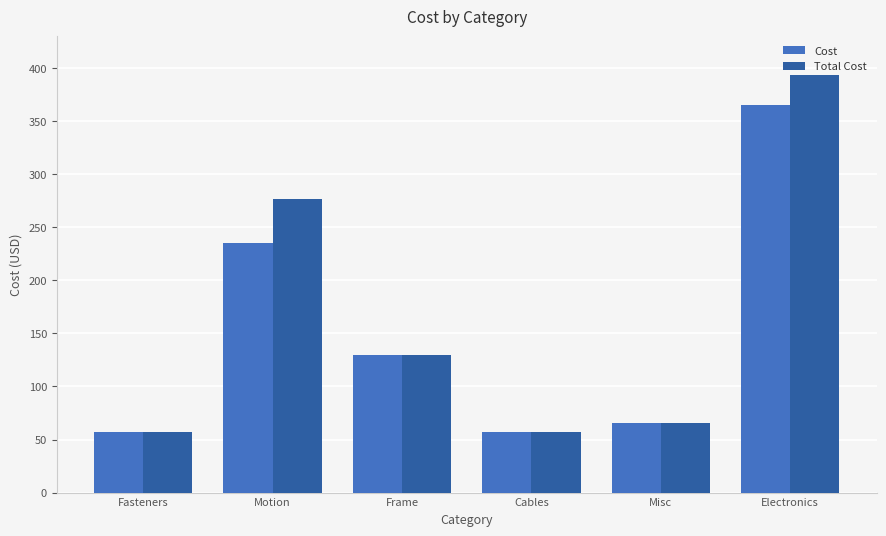

Count the number of data series in this chart.

2